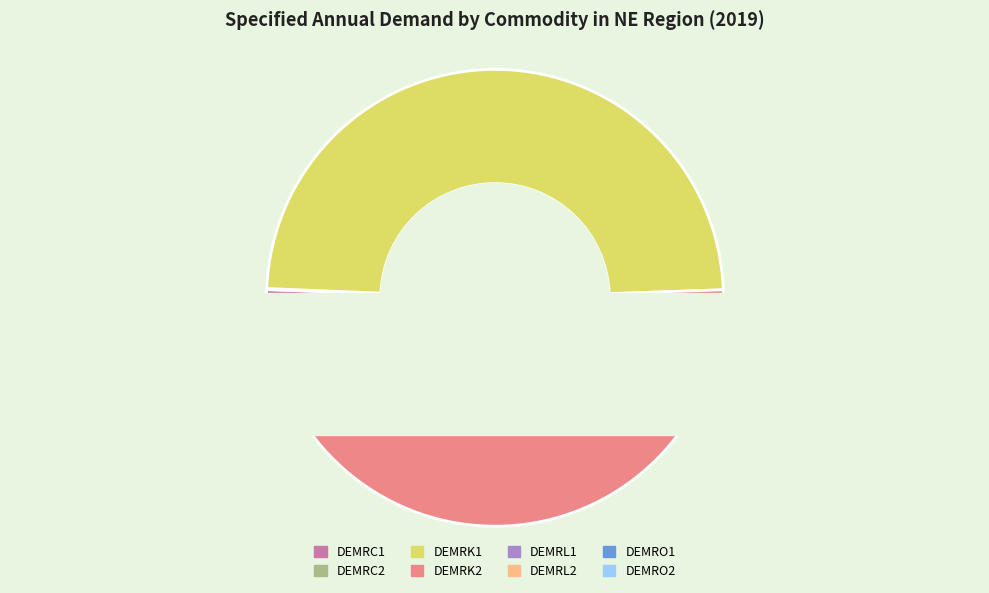

Which slice is the smallest?

DEMRC2